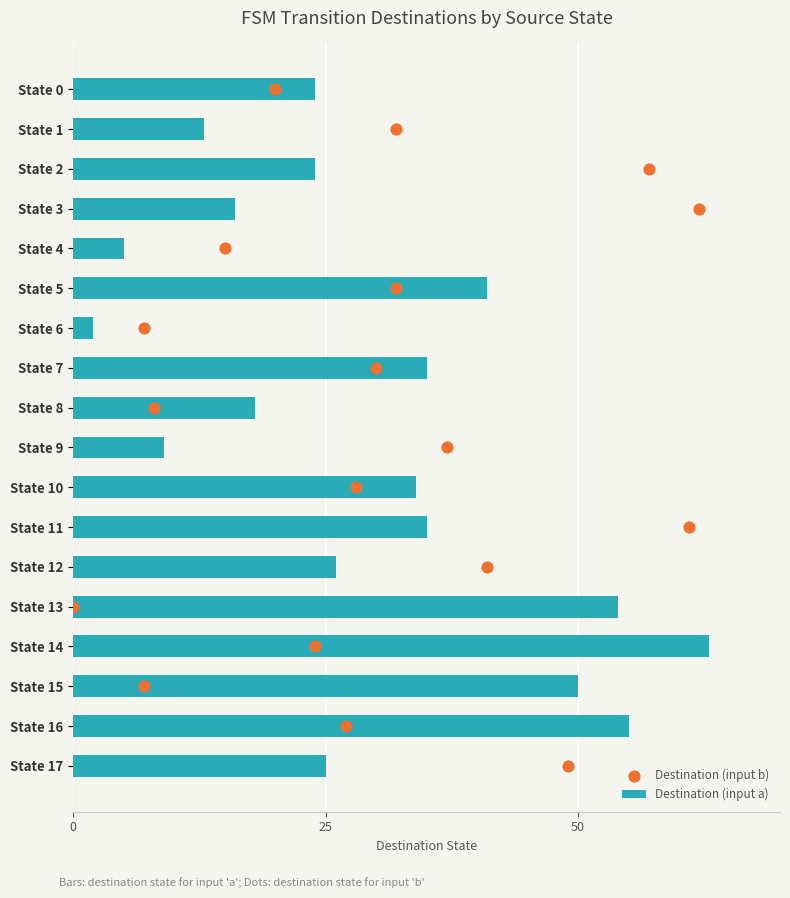

What is the sum of the Destination (input a) values at State 1 and State 12?

39